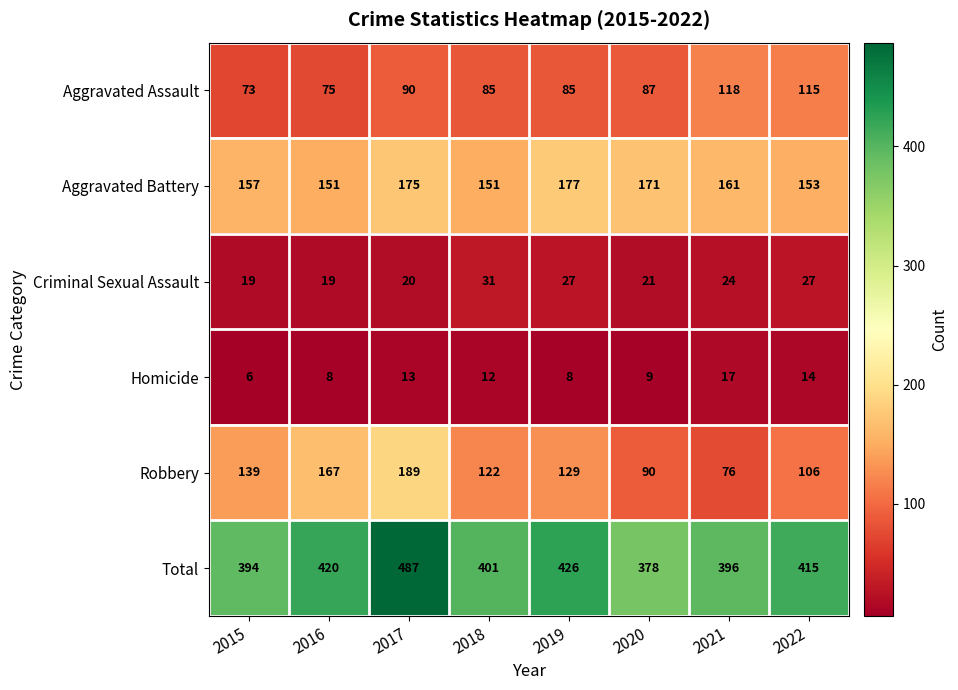

What is the difference between the highest and lowest values at 2017?

474